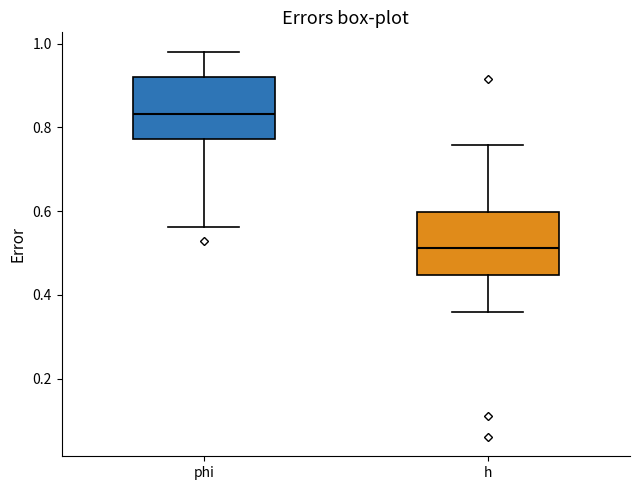

Where is the upper edge of the box for phi on the y-axis? The values are not printed on the chart, so give them approximately, as read against the axis.

0.92